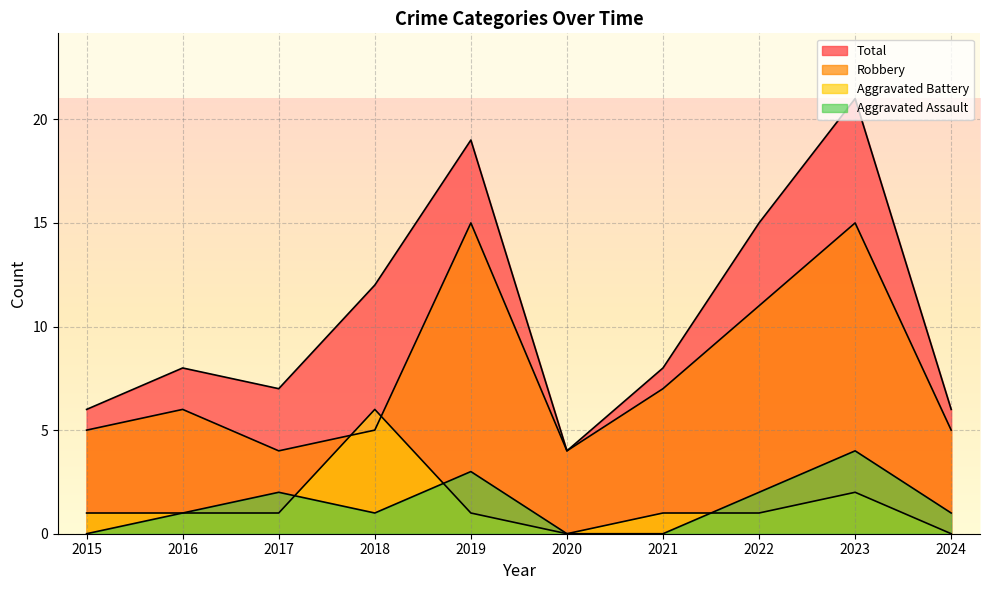

What is the total value across all series at 2016?

16